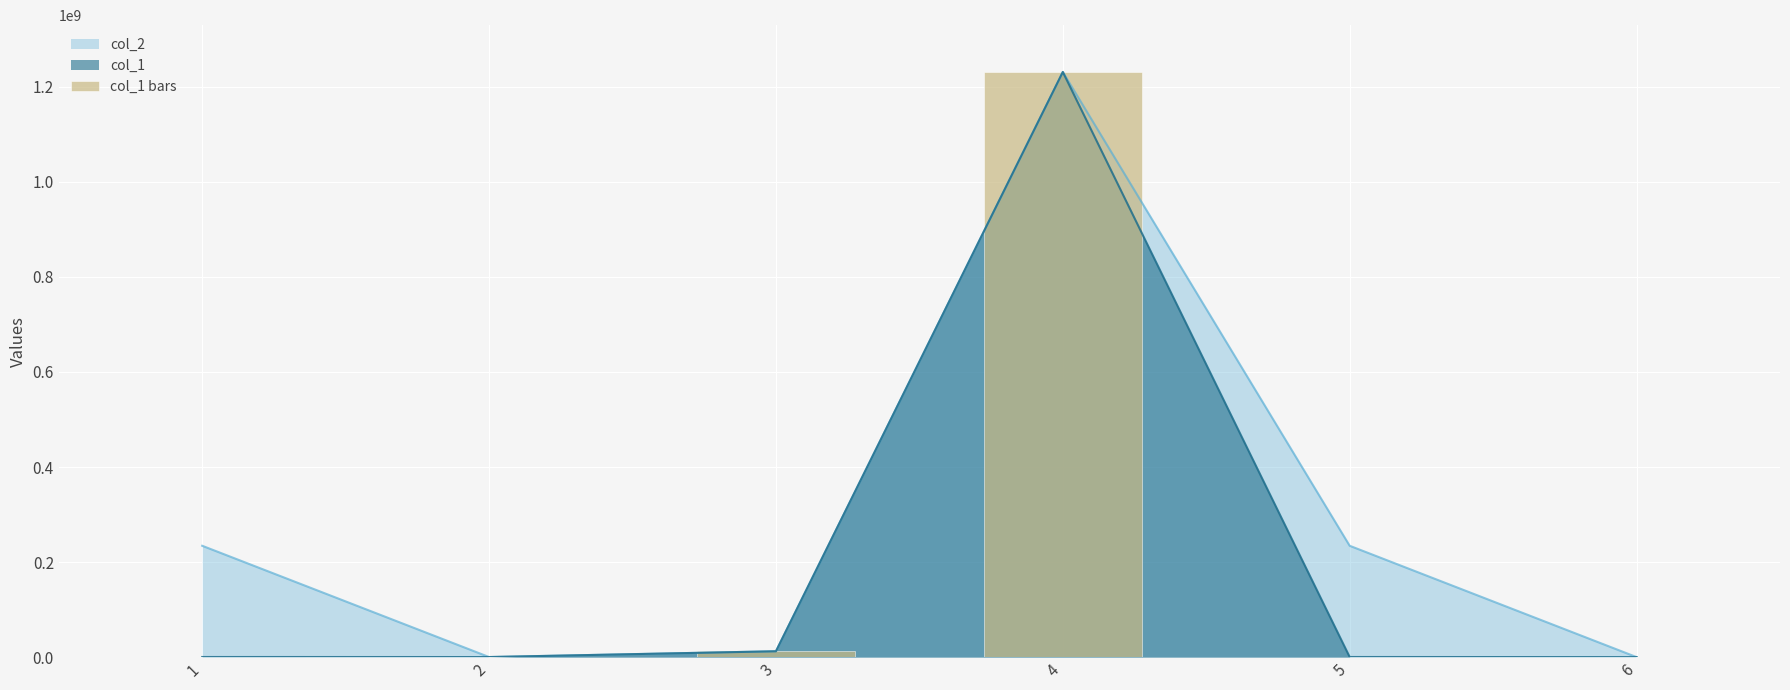

Rank the categories by value from highest to lowest.

4, 3, 1, 5, 2, 6